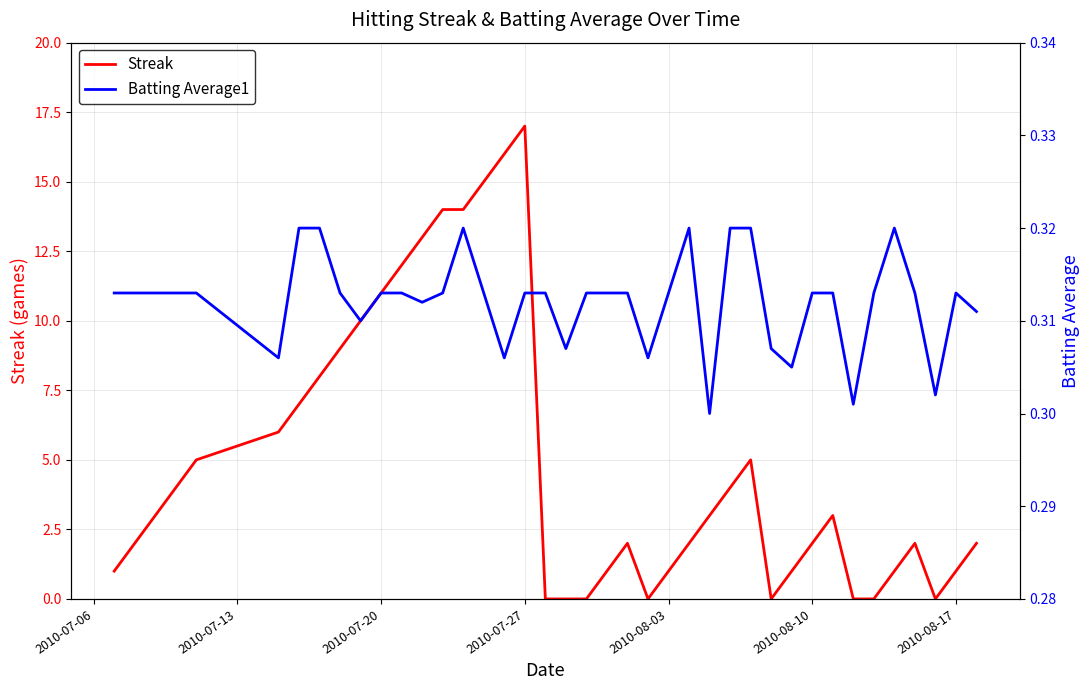

What is the value of the Batting Average1 point at the 37th from the left?

0.3